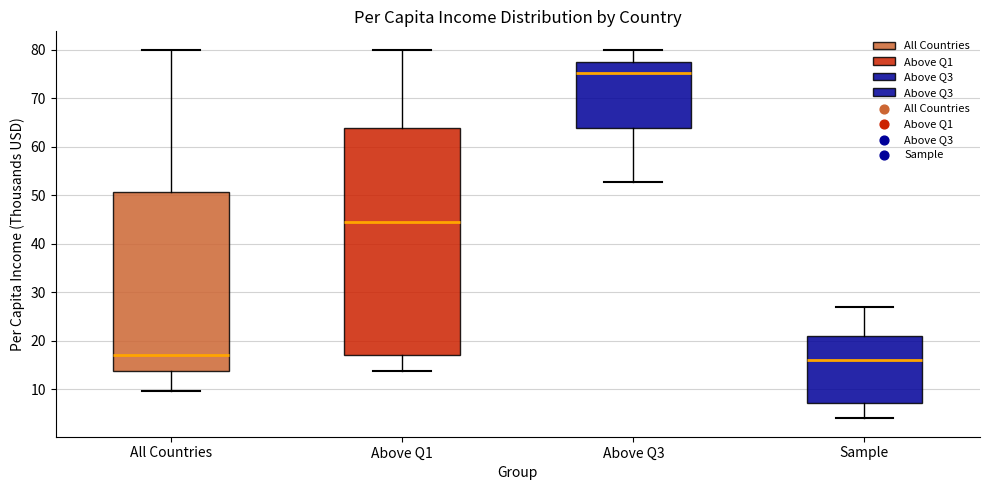

Reading left to right, transcribe this box plot: for each box, give where its median line is, the range the box spans, and where its two whiskers end, as read against the y-axis. The values are not printed on the chart, so give them approximately, as read against the axis.

All Countries: median 17, box 14 to 51, whiskers 10 to 80
Above Q1: median 44, box 17 to 64, whiskers 14 to 80
Above Q3: median 75, box 64 to 78, whiskers 53 to 80
Sample: median 16, box 7 to 21, whiskers 4 to 27